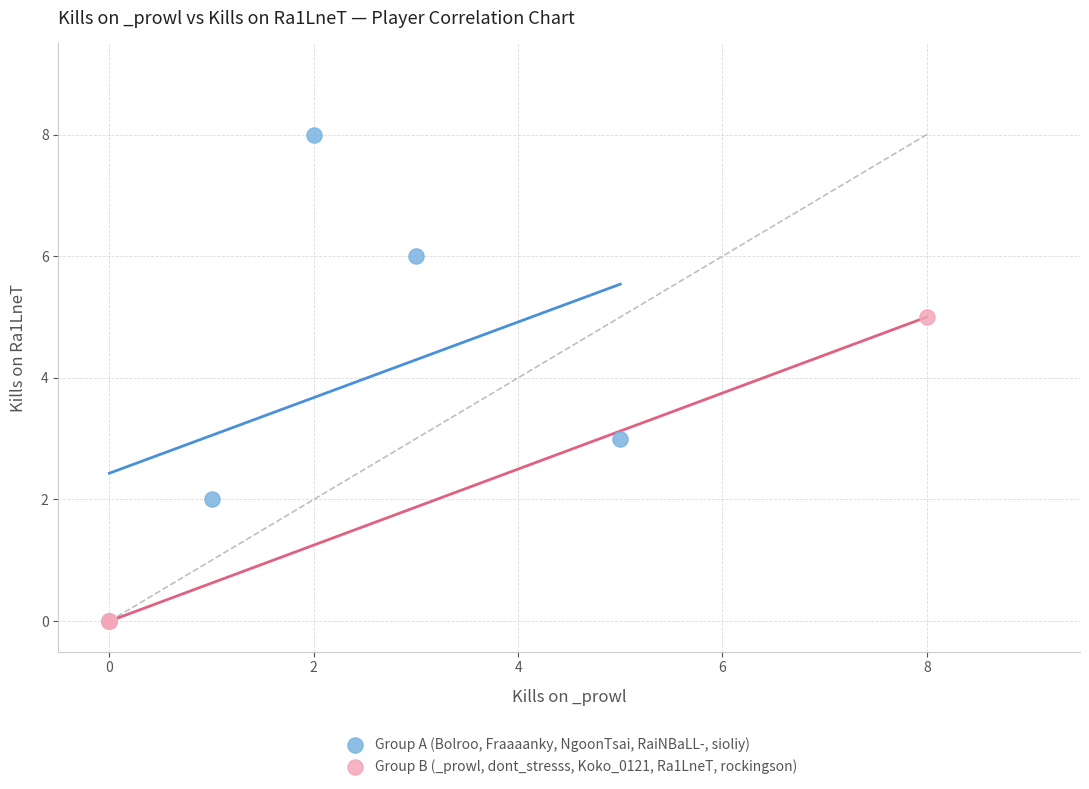

What are all the series names shown in the legend?

Group A (Bolroo, Fraaaanky, NgoonTsai, RaiNBaLL-, sioliy), Group B (_prowl, dont_stresss, Koko_0121, Ra1LneT, rockingson)